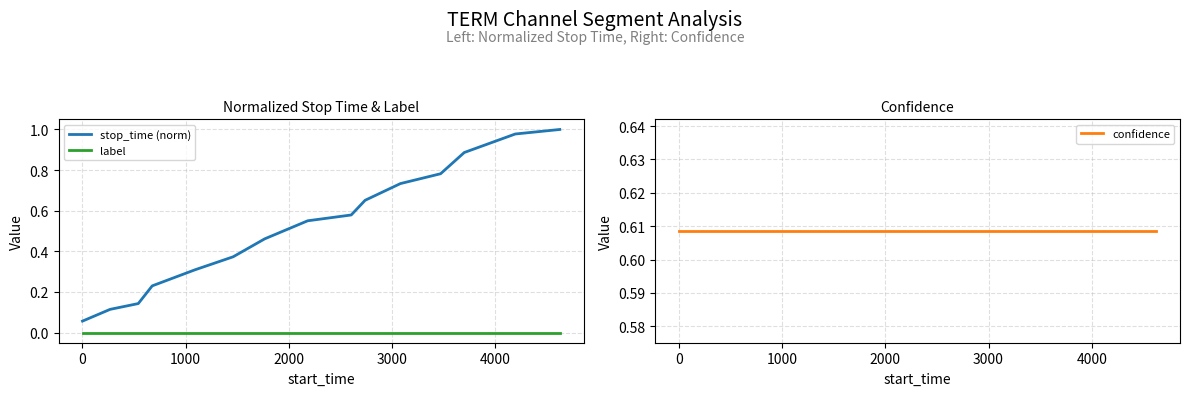

What is the value of the confidence point at the 15th from the left?

0.6